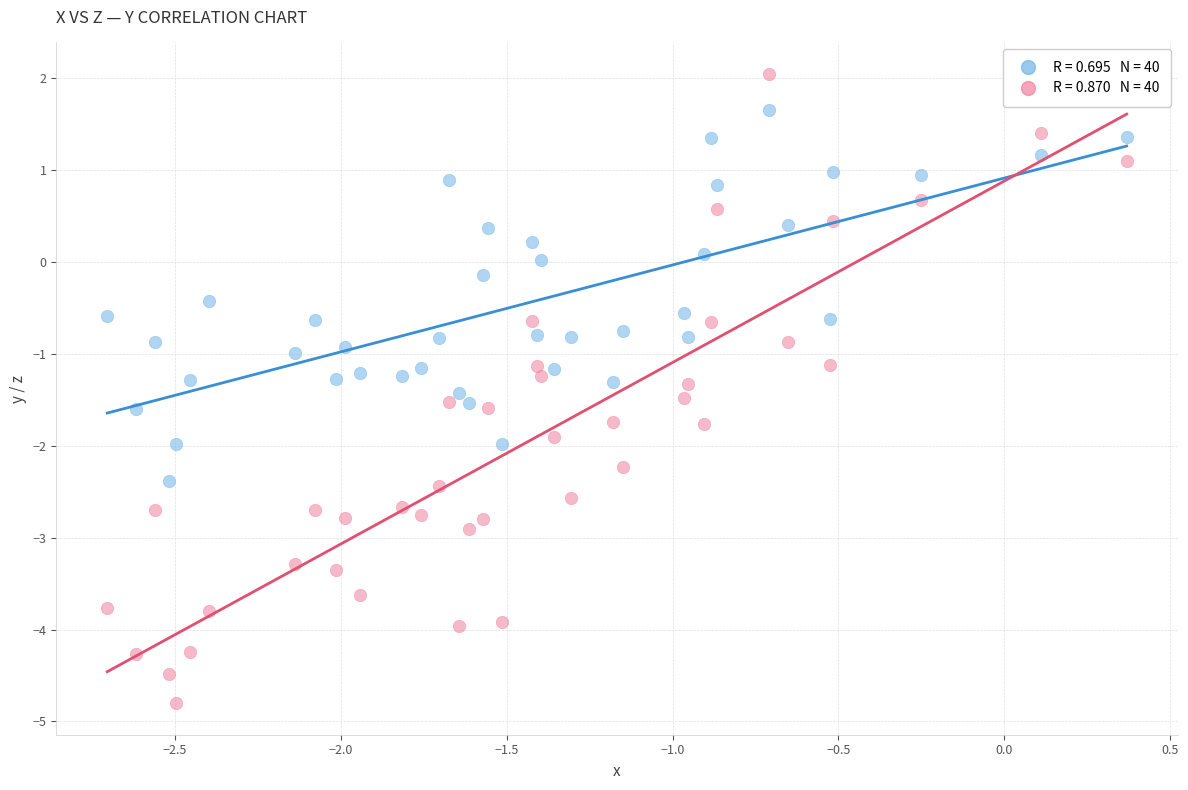

Across all data points, what is the range of X values (max minus min)?

3.1